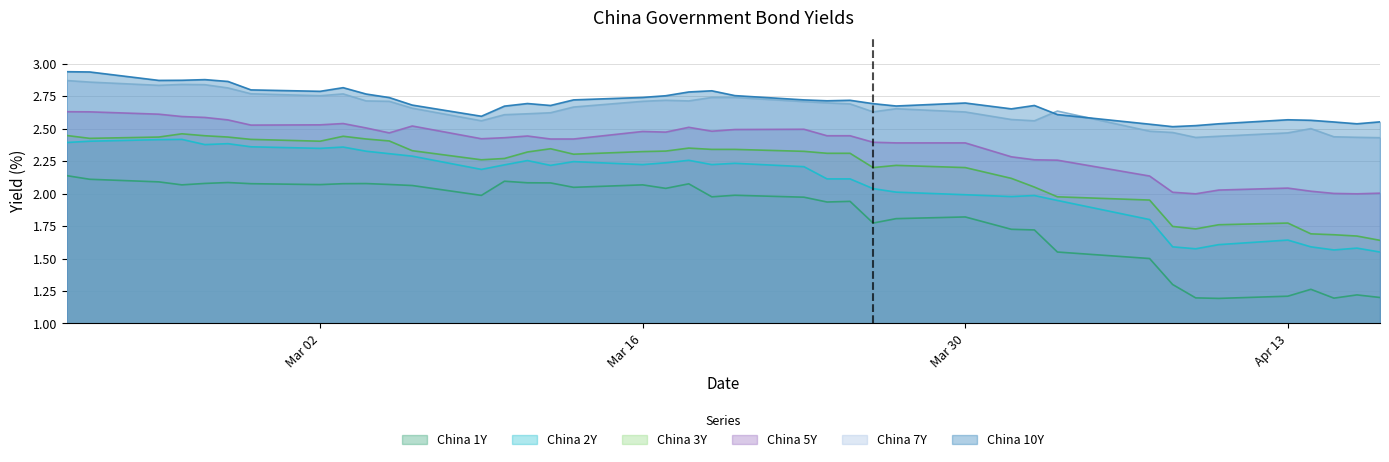

Where is China 2Y nearest to the value 1?

2020-04-17